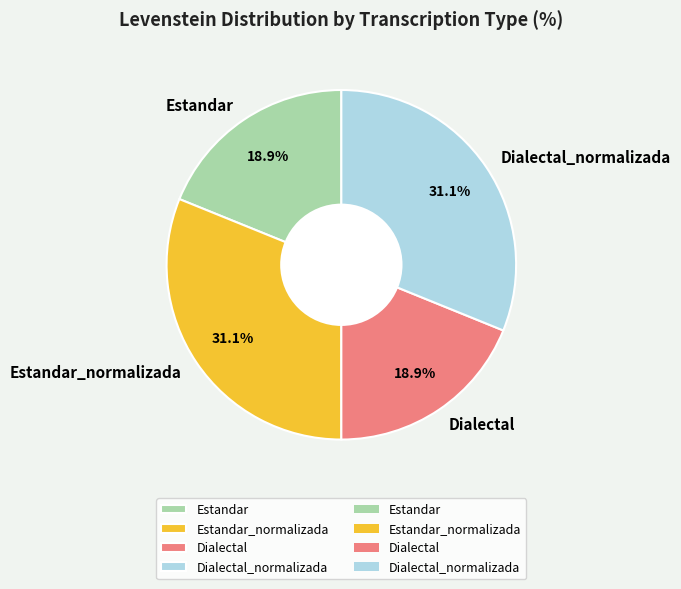

Does Dialectal account for over 50% of the chart?

No